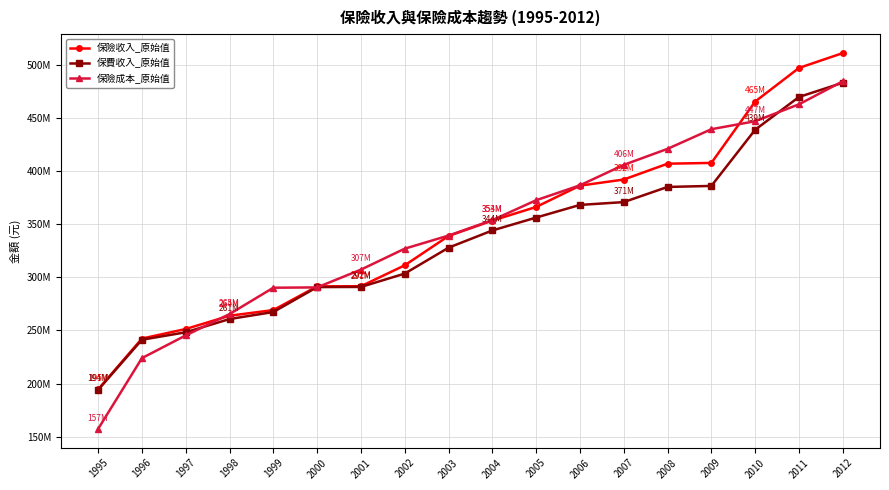

The value of 保險成本_原始值 at 2008 is 627336450. True or false?

False